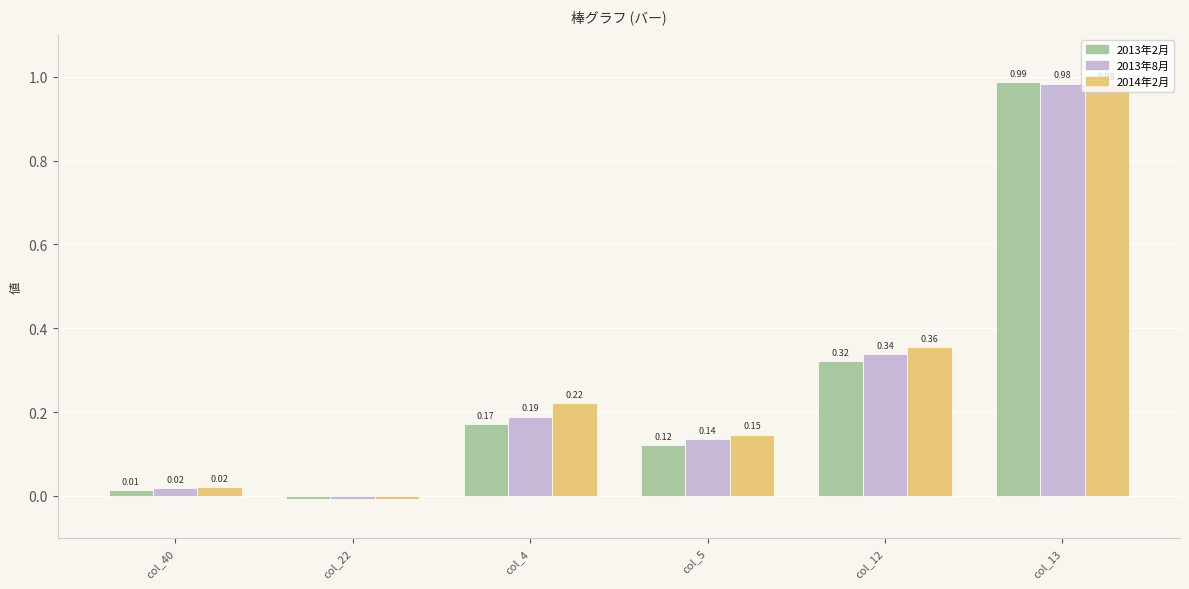

List the labels in order of 2013年2月 value, largest first.

col_13, col_12, col_4, col_5, col_40, col_22